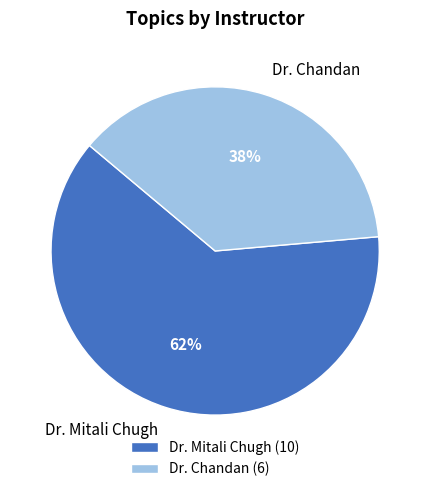

Which category accounts for the majority?

Dr. Mitali Chugh